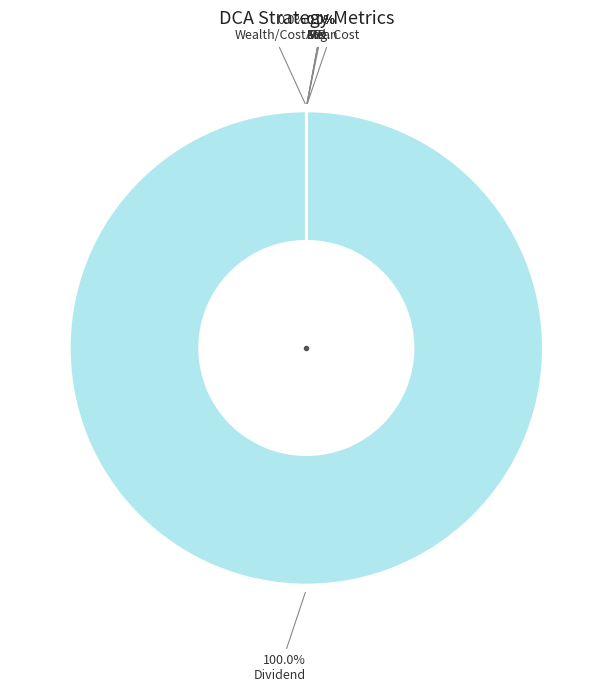

Which category has the biggest portion of the pie?

Dividend